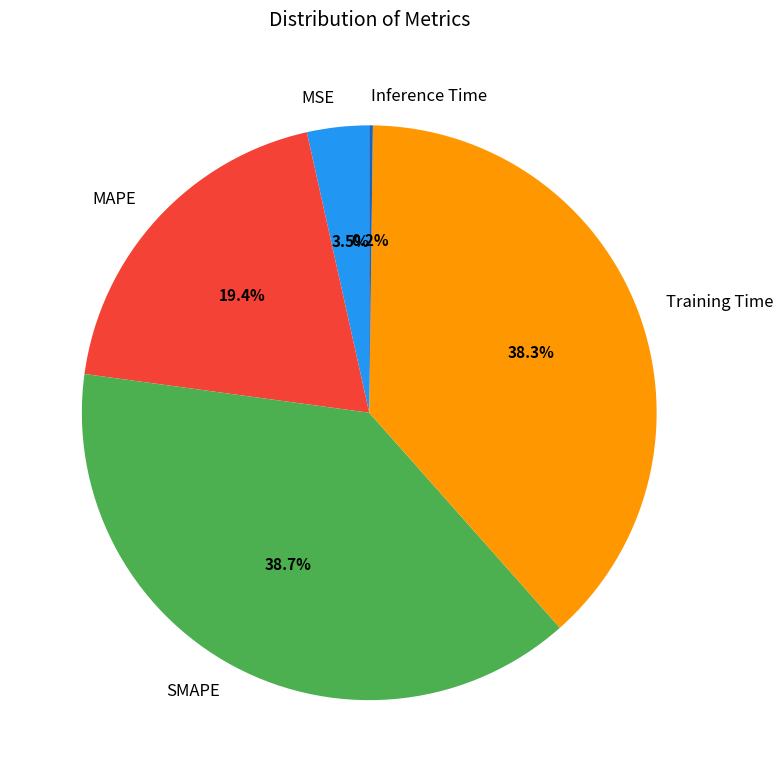

What percentage is NOT represented by MSE?

96.5%